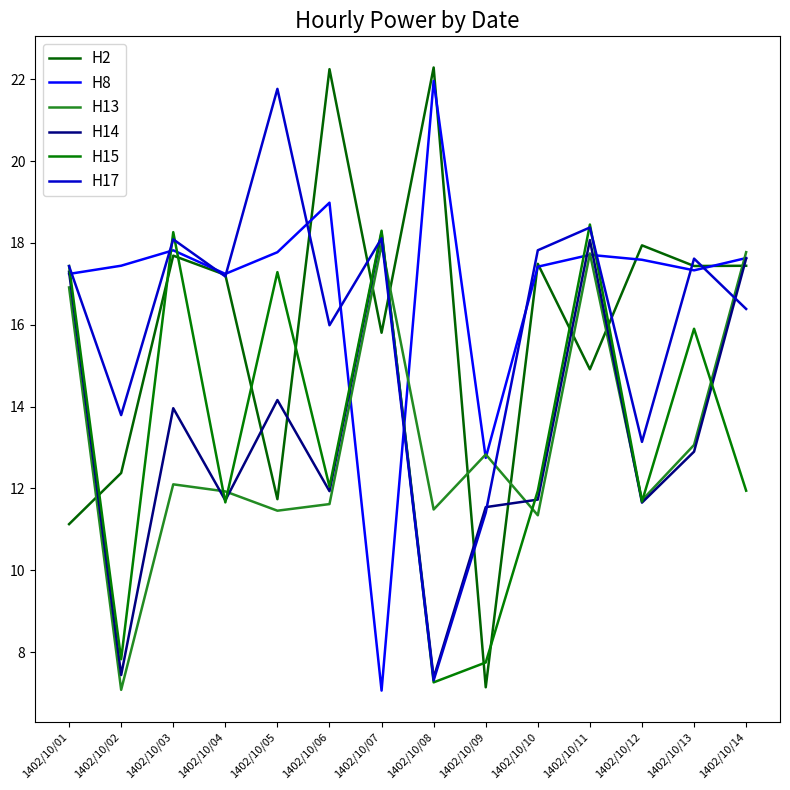

In H15, how many points are higher than both neighbors (excluding endpoints)?

5